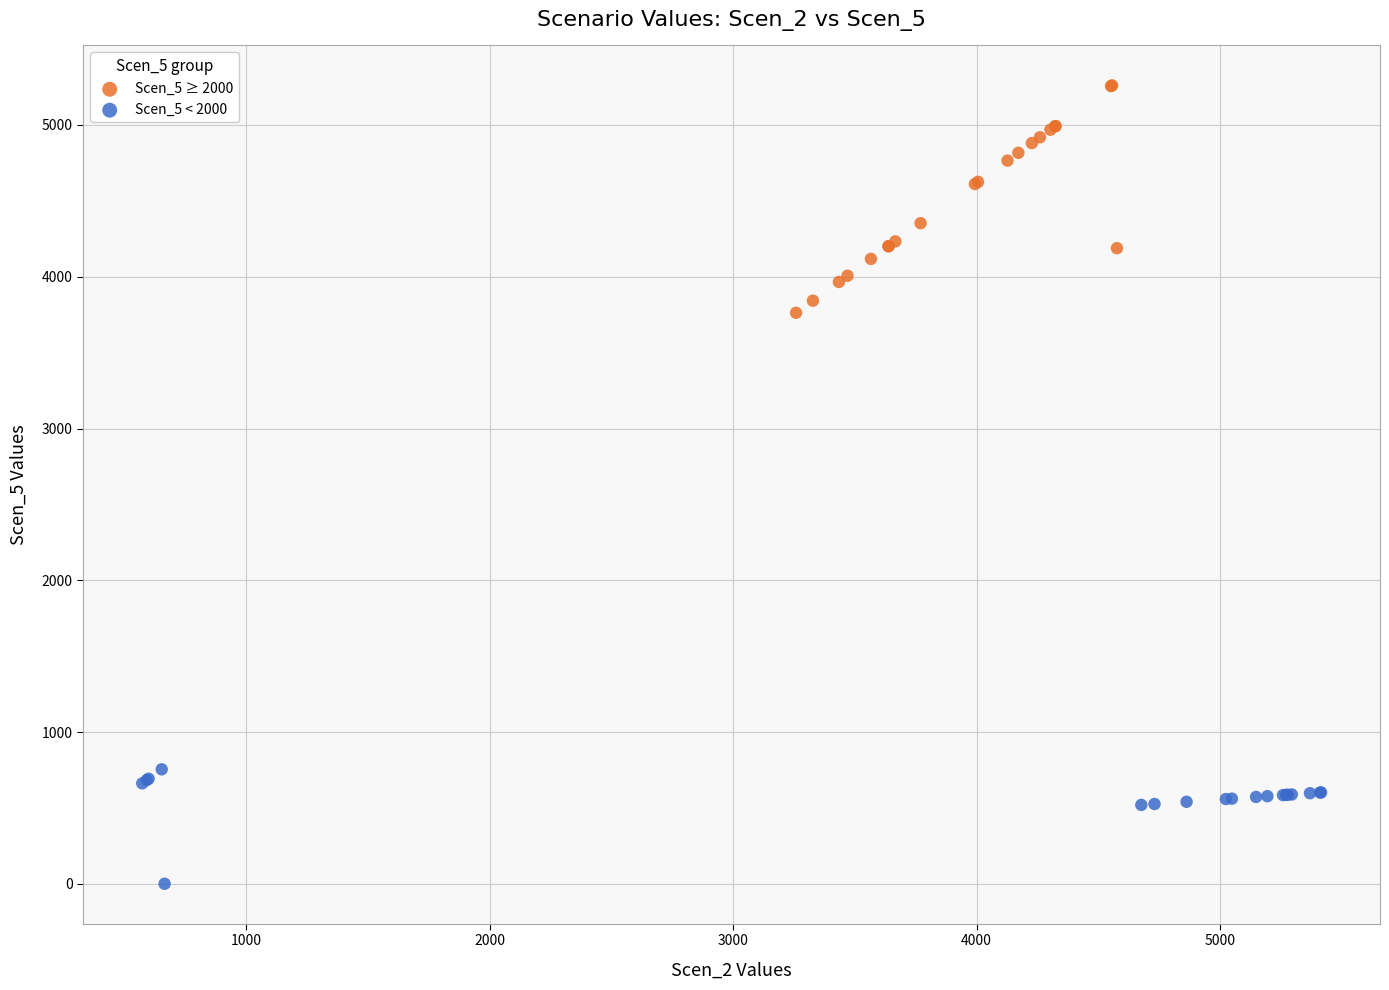

What are all the series names shown in the legend?

Scen_5 ≥ 2000, Scen_5 < 2000